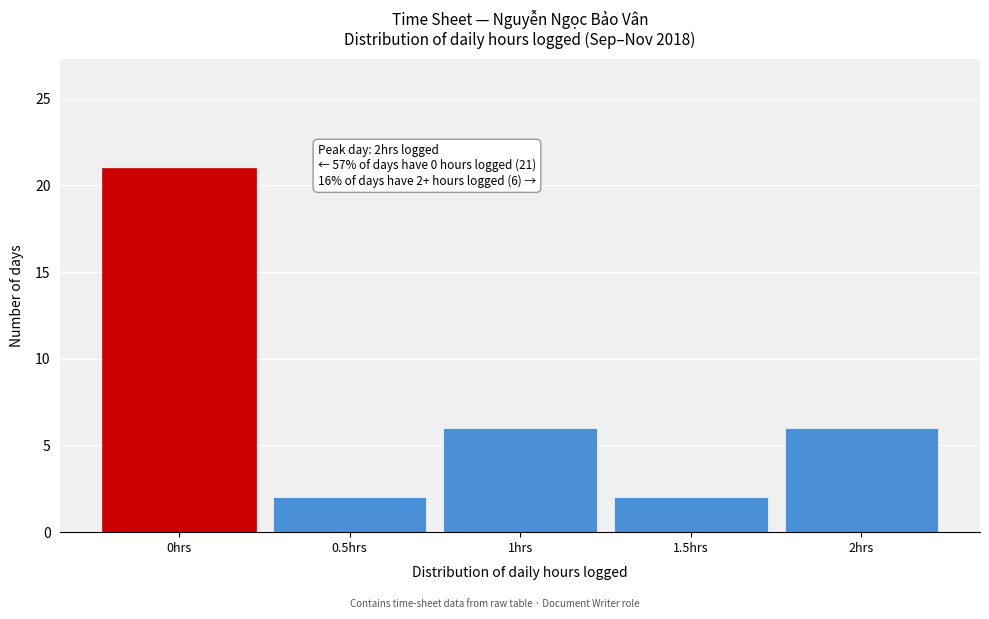

Over which range of the x-axis is the bar tallest?

-0.25 to 0.25